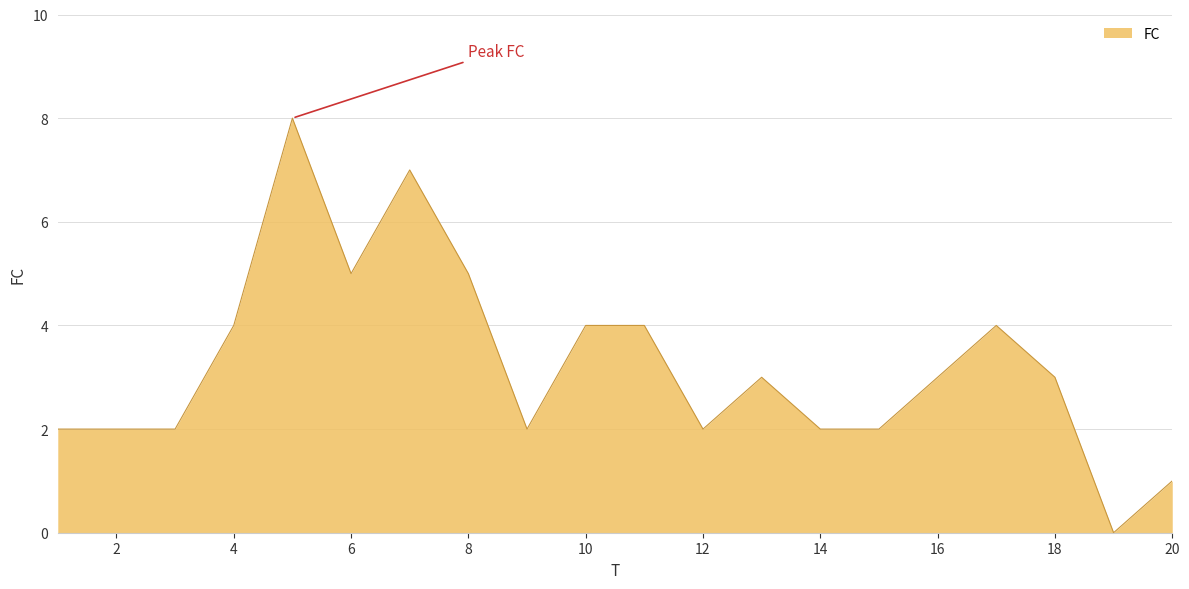

What is the maximum value shown in the chart?

8